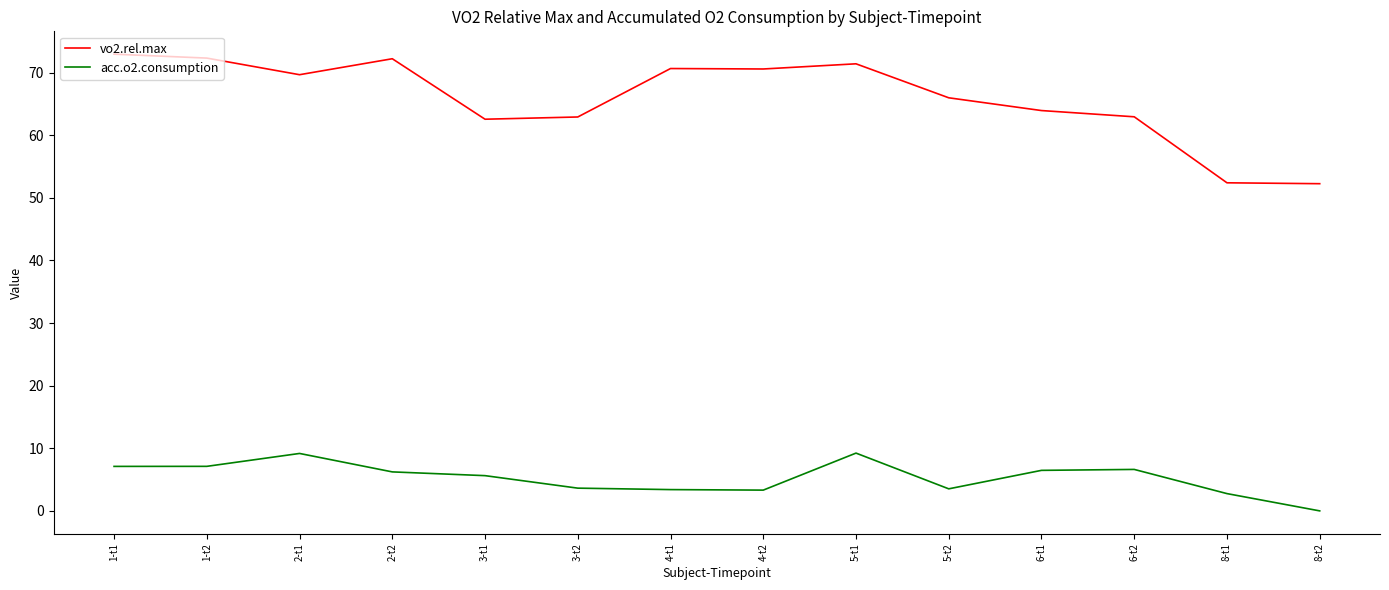

Where does the vo2.rel.max series first go above 69?

1-t1